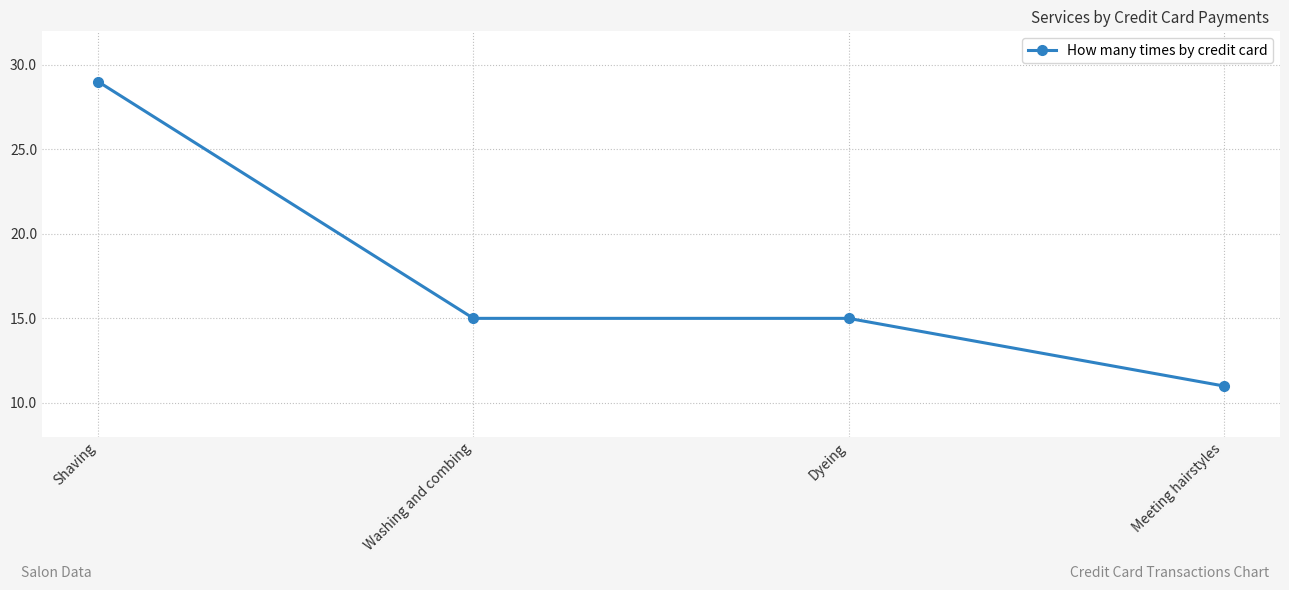

True or false: the data has more than 2 interior local peaks.

False